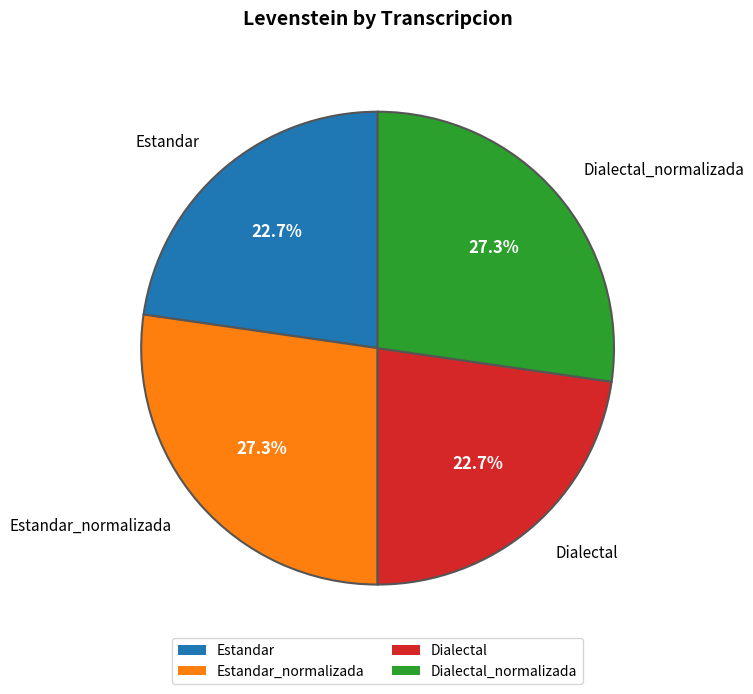

What percentage is NOT represented by Dialectal_normalizada?

72.7%